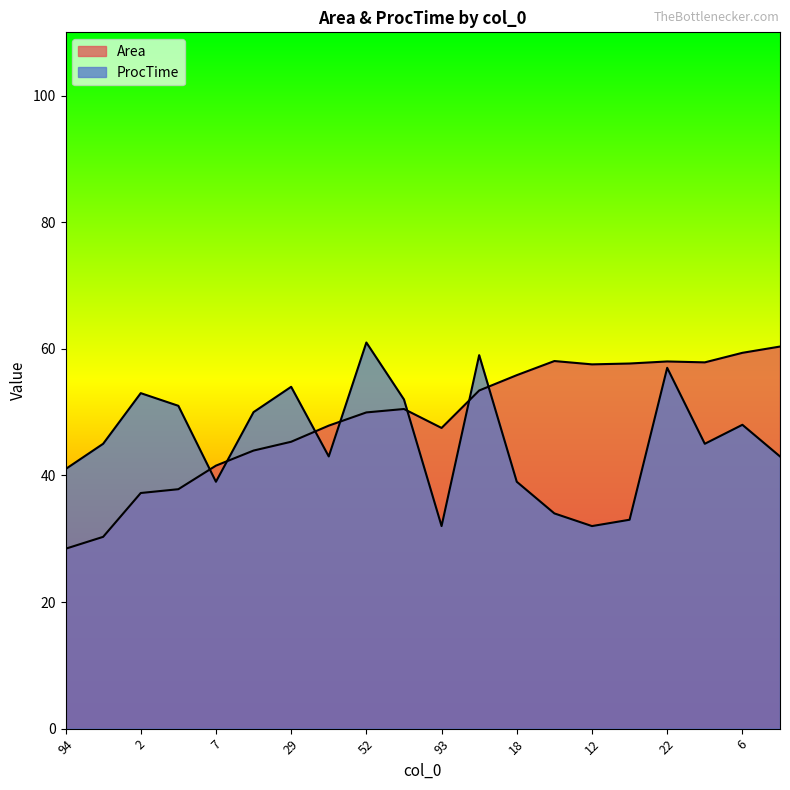

How many lines are shown in the chart?

2